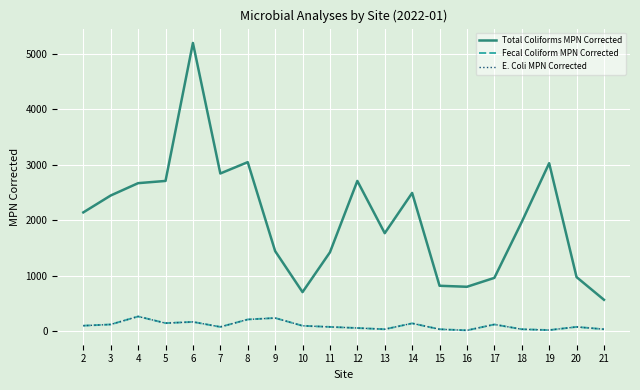

Does the chart display data point markers on the line(s)?

No